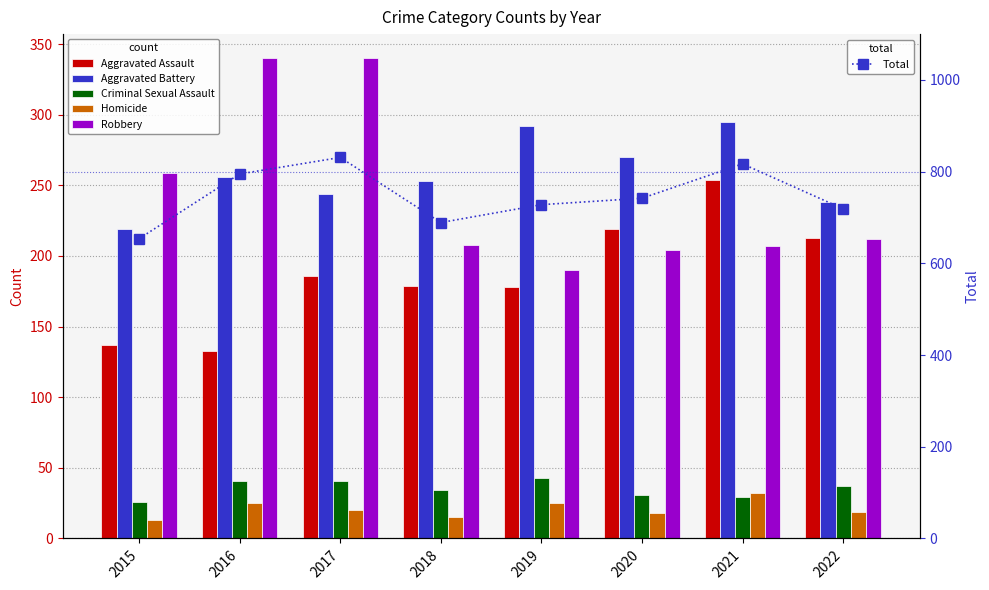

Rank the series by their maximum value, from lowest to highest.

Homicide, Criminal Sexual Assault, Aggravated Assault, Aggravated Battery, Robbery, Total